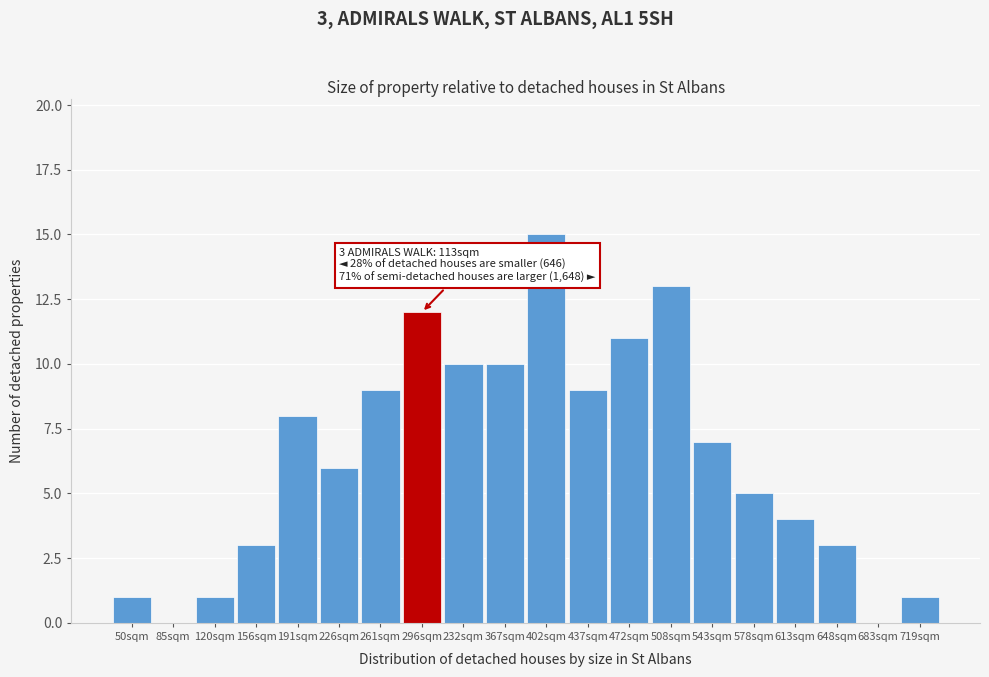

Reading left to right, transcribe all the data shown in this chart.

50sqm=1	85sqm=0	120sqm=1	156sqm=3	191sqm=8	226sqm=6	261sqm=9	296sqm=12	232sqm=10	367sqm=10	402sqm=15	437sqm=9	472sqm=11	508sqm=13	543sqm=7	578sqm=5	613sqm=4	648sqm=3	683sqm=0	719sqm=1